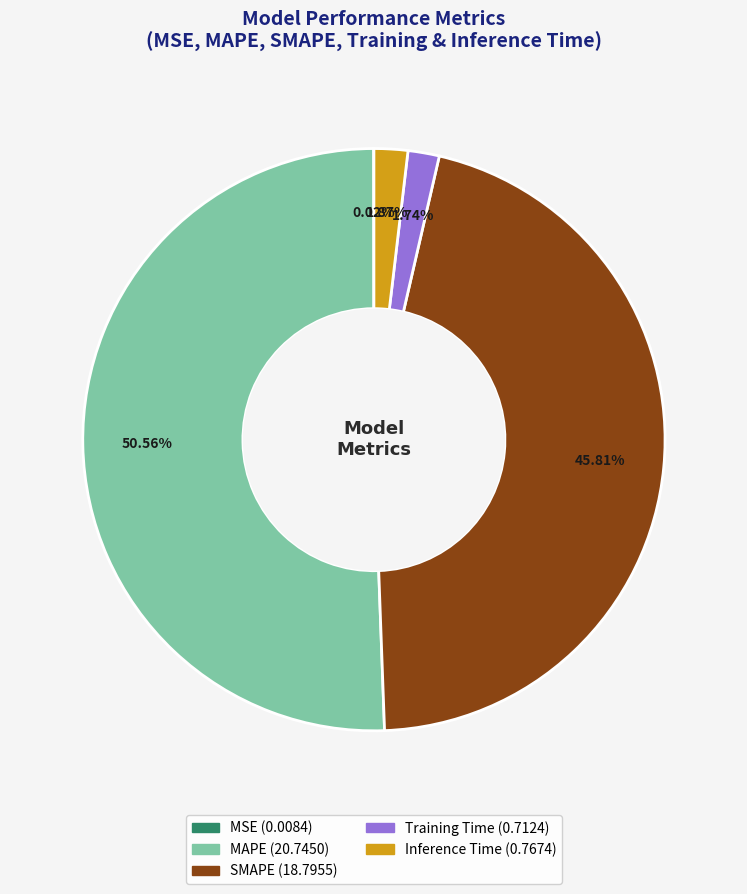

Is it true that SMAPE is 55% of the pie?

False